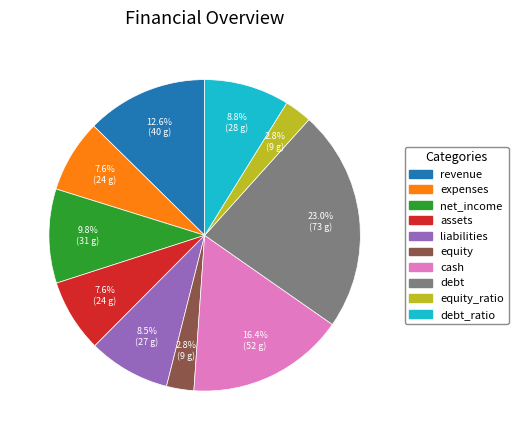

Does any single category account for the majority?

No